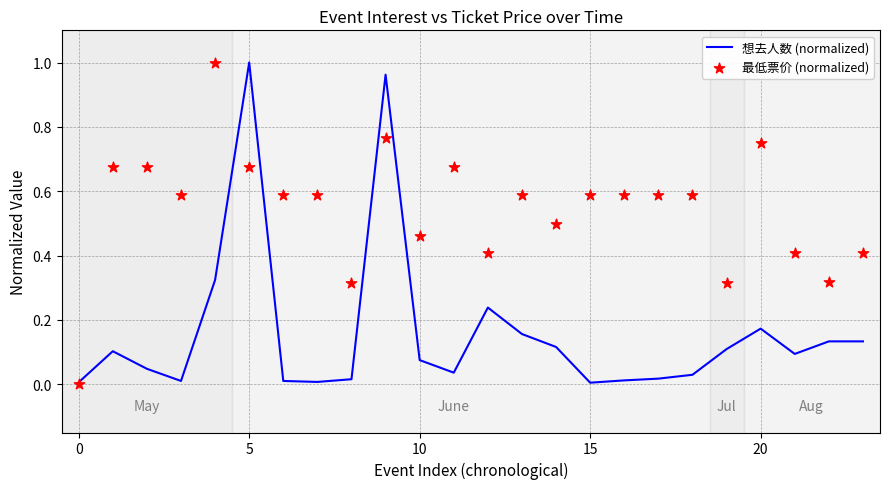

Is the value of 最低票价 (normalized) at 5 greater than the value of 想去人数 (normalized) at 15?

Yes